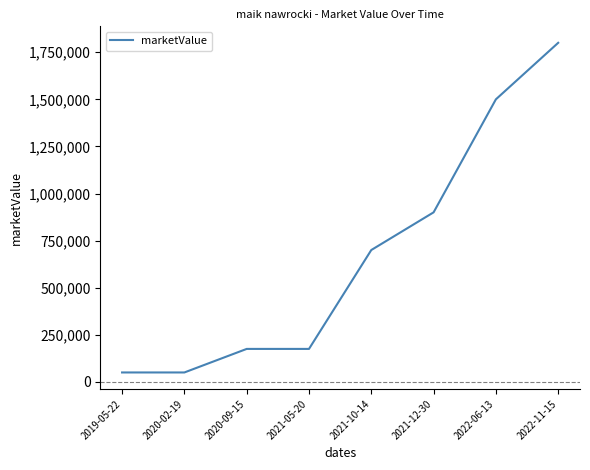

The value at 2022-06-13 is 1500000. True or false?

True